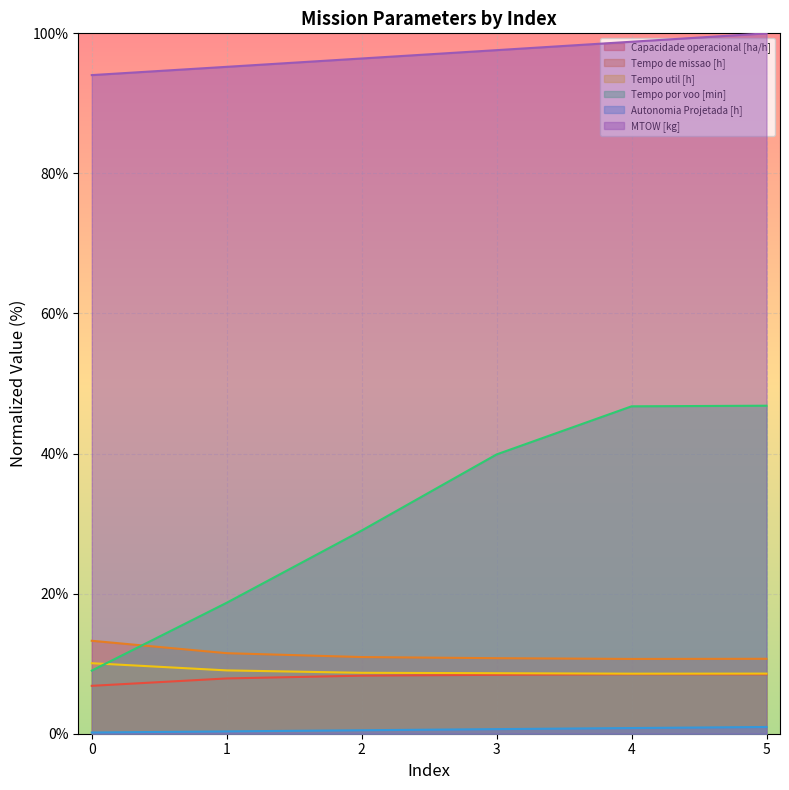

Which category has the highest value in the Autonomia Projetada [h] series?

5